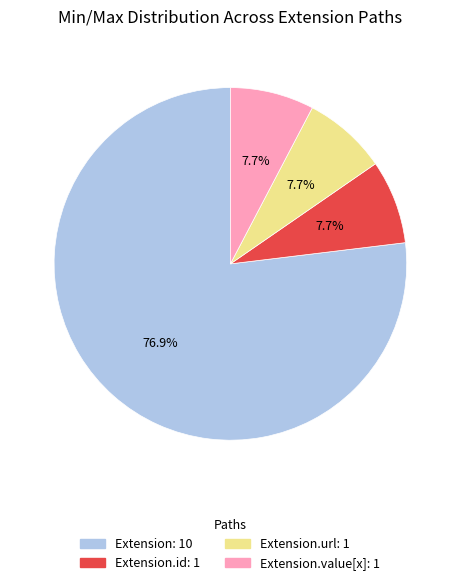

Does any single category account for the majority?

Yes